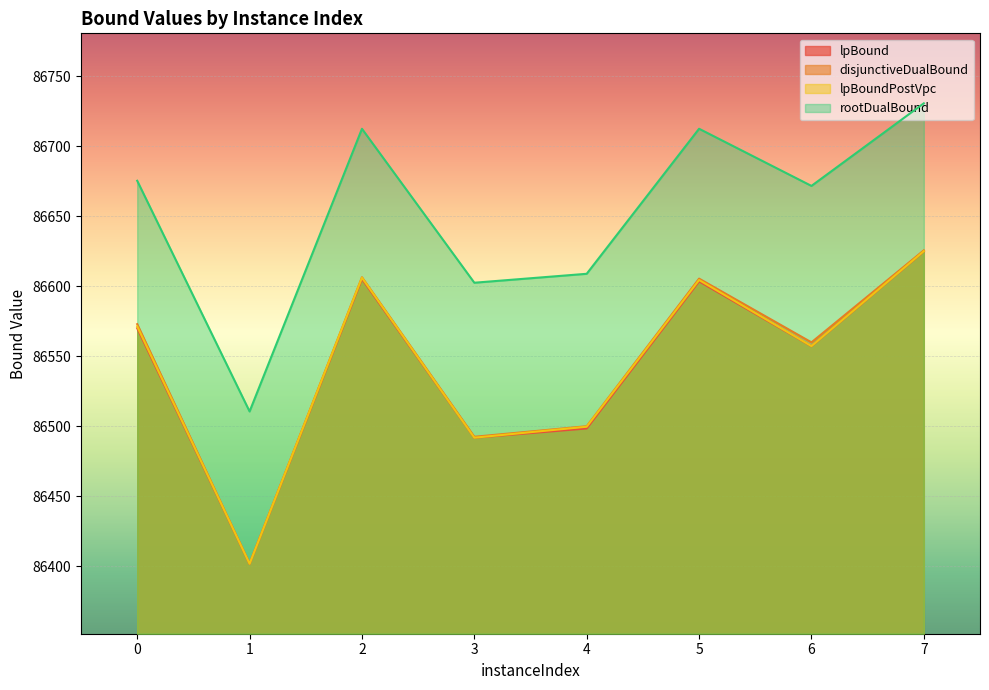

What is the difference between the rootDualBound values at 1 and 2?

201.9